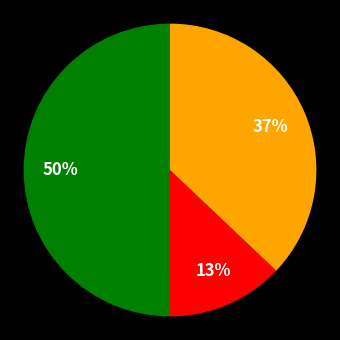

To the nearest percent, what is the difference between the largest and smallest slice percentages?

37%